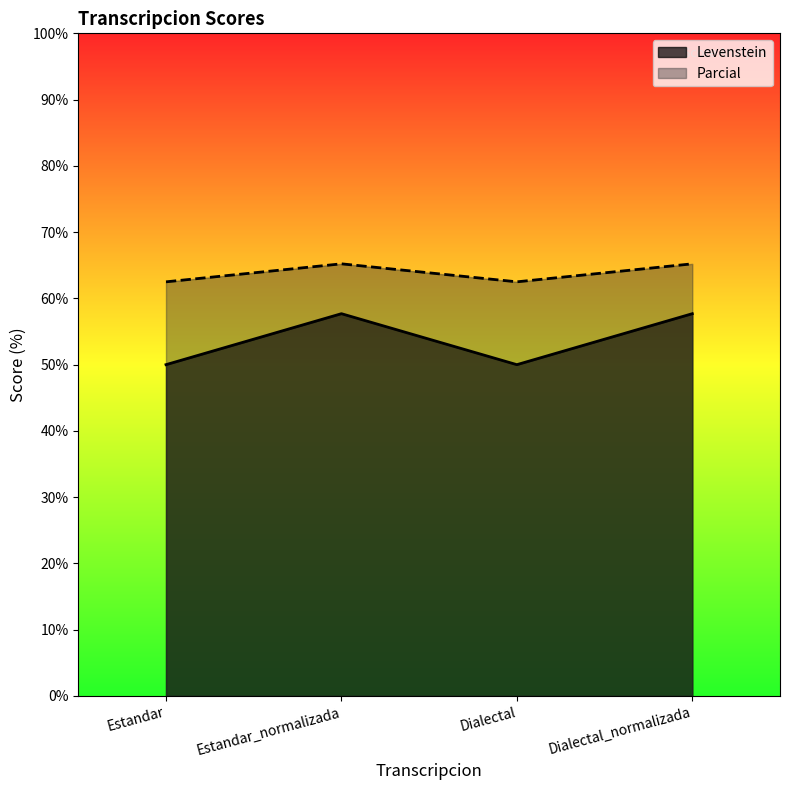

True or false: Levenstein has a value of 50.0 at Estandar.

True